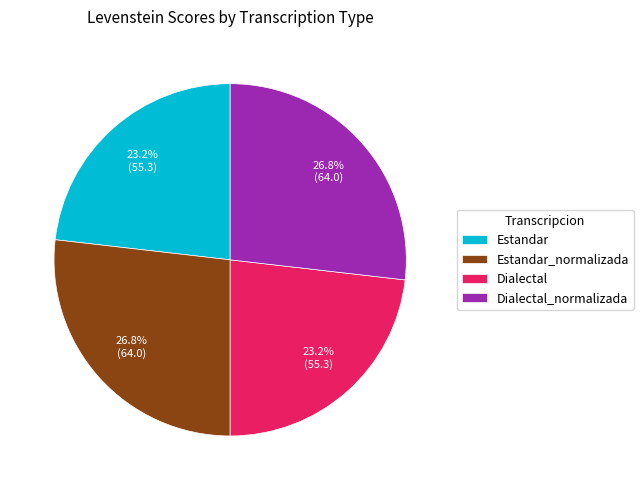

Approximately how many times larger is the value at Estandar compared to Dialectal_normalizada?

0.9